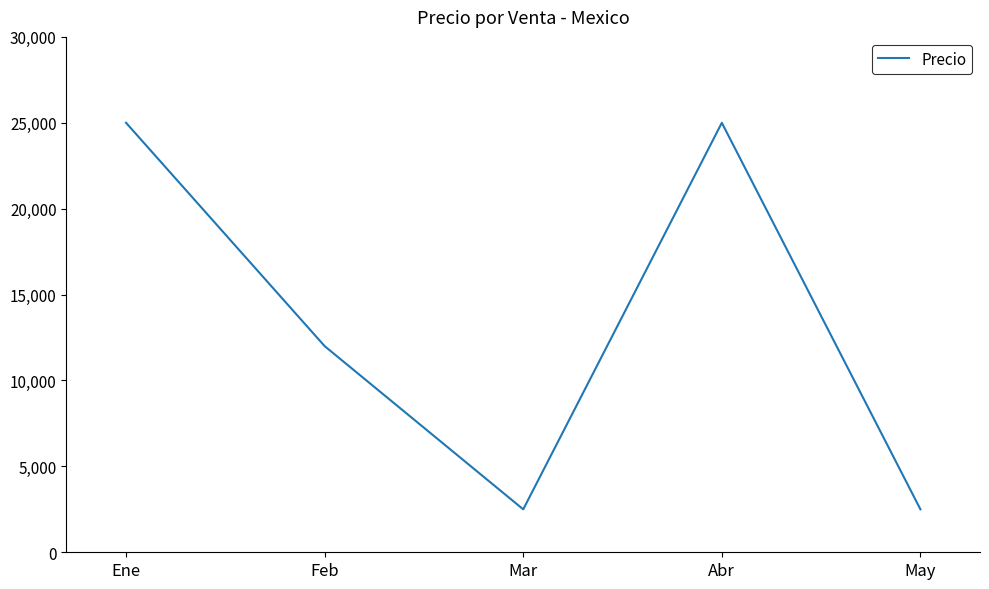

How many lines are shown in the chart?

1